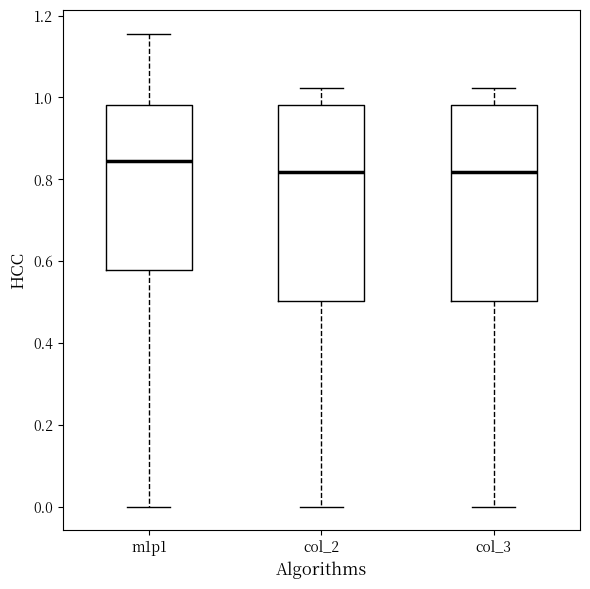

Reading left to right, transcribe this box plot: for each box, give where its median line is, the range the box spans, and where its two whiskers end, as read against the y-axis. The values are not printed on the chart, so give them approximately, as read against the axis.

m1p1: median 0.84, box 0.58 to 0.98, whiskers 0.00 to 1.16
col_2: median 0.82, box 0.50 to 0.98, whiskers 0.00 to 1.02
col_3: median 0.82, box 0.50 to 0.98, whiskers 0.00 to 1.02